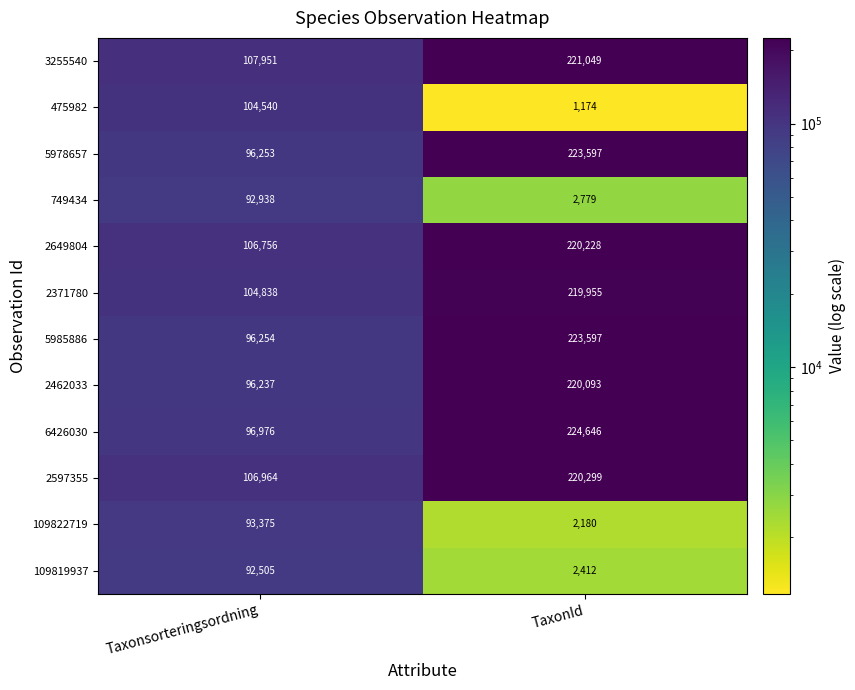

What is the sum of the 2649804 values at TaxonId and Taxonsorteringsordning?

326984